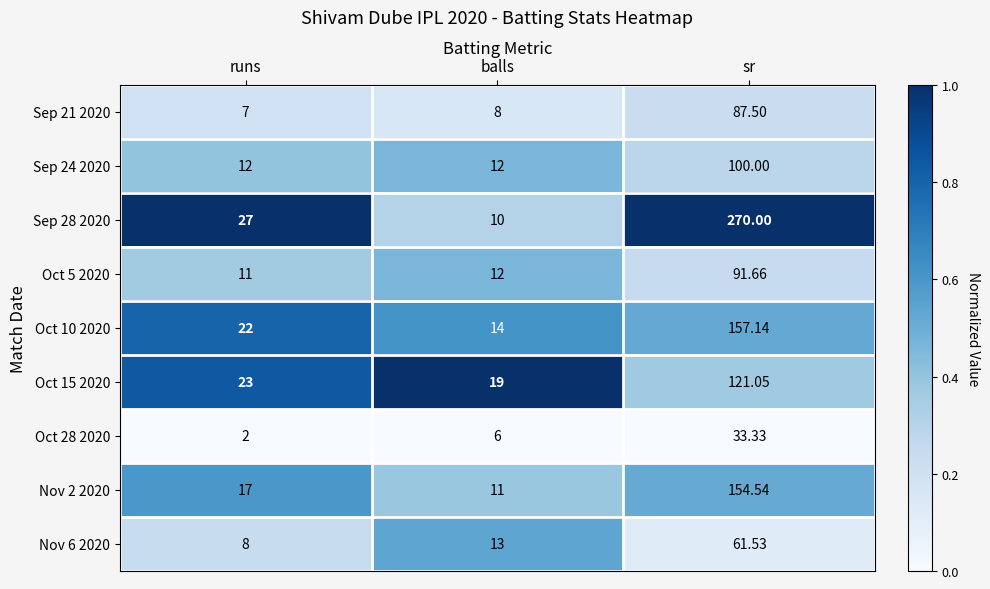

At which label does Oct 5 2020 reach its minimum?

runs